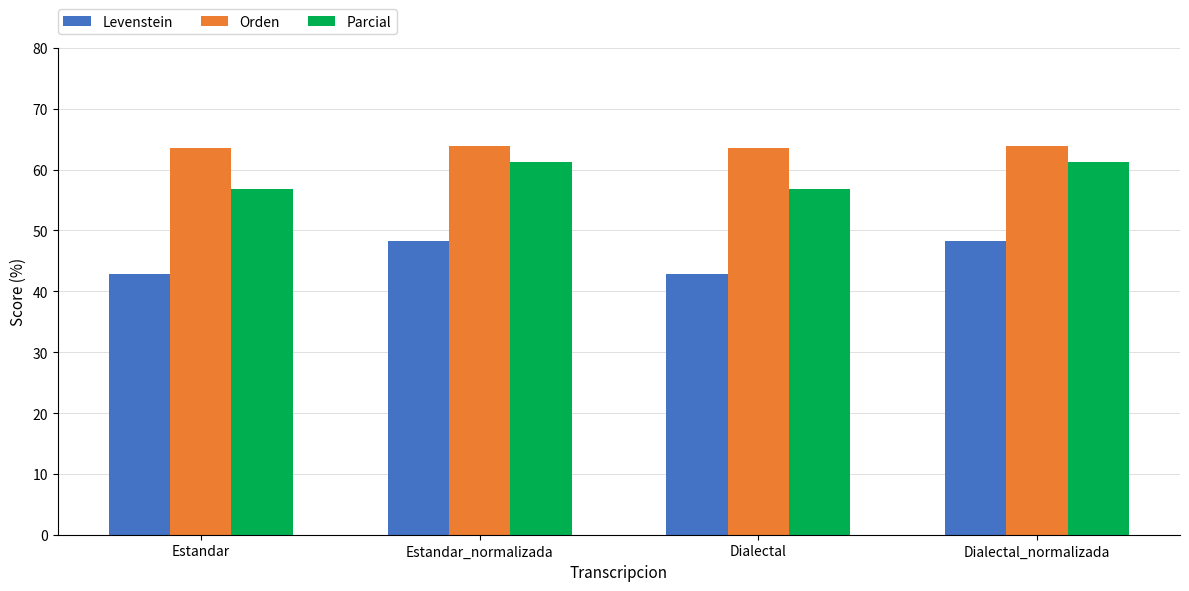

Rank the series at Estandar from lowest to highest value.

Levenstein, Parcial, Orden